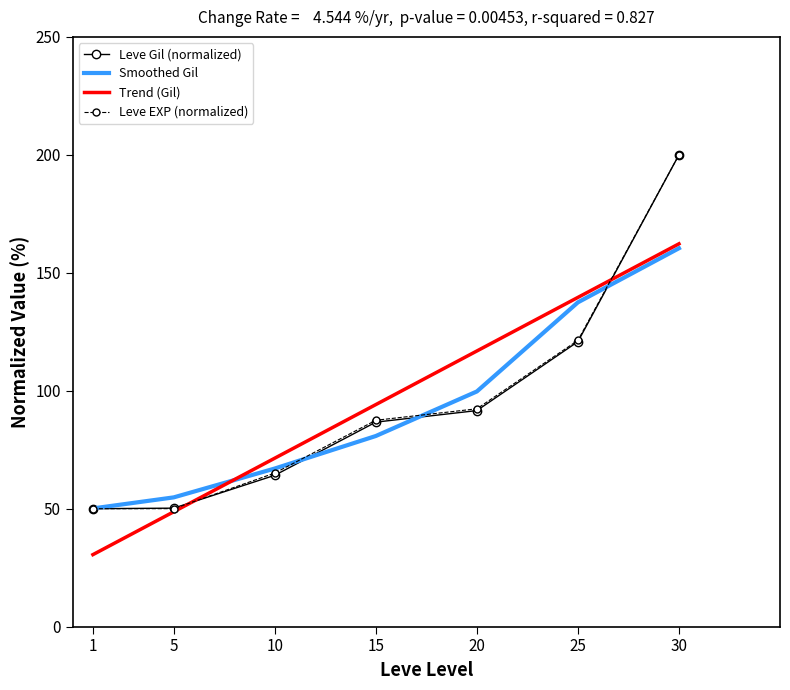

At which label is Smoothed Gil closest to 105?

20